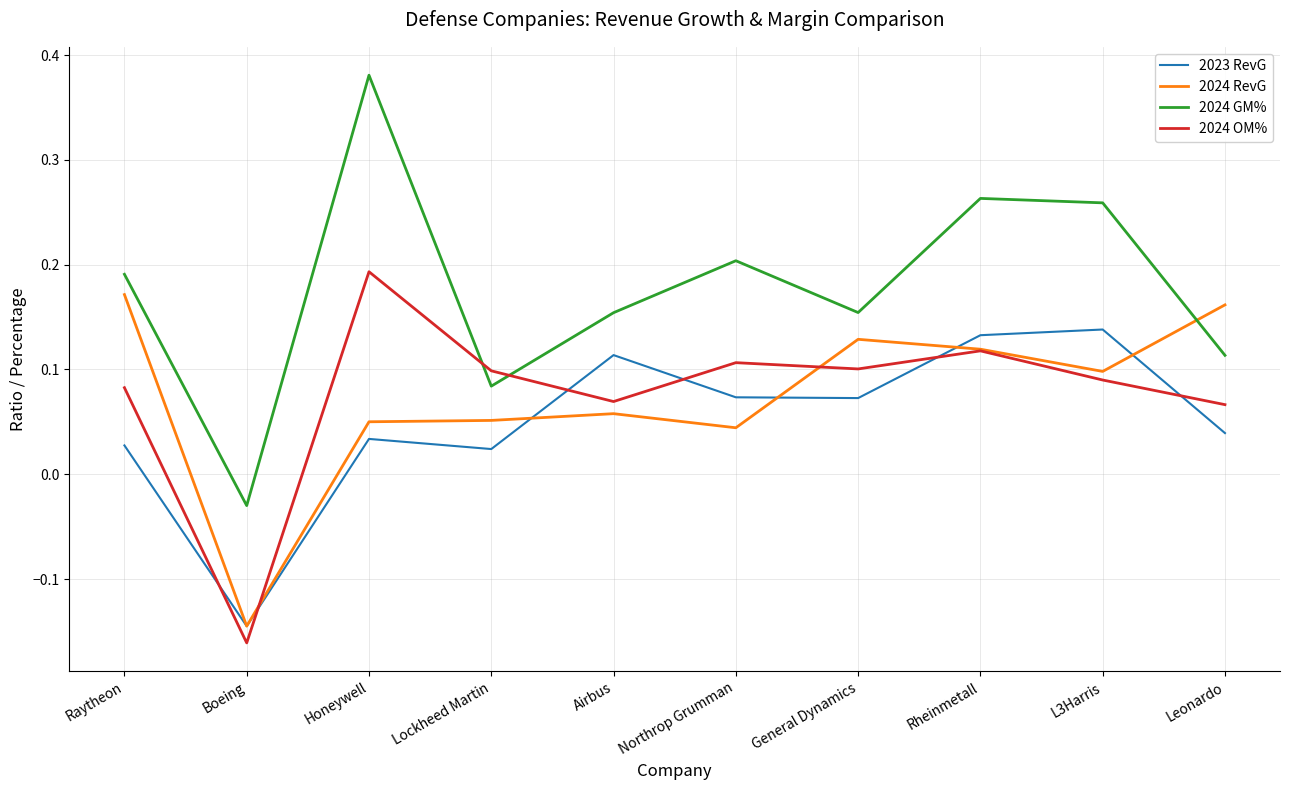

Is the value of 2024 OM% at Northrop Grumman greater than the value of 2024 RevG at Northrop Grumman?

Yes